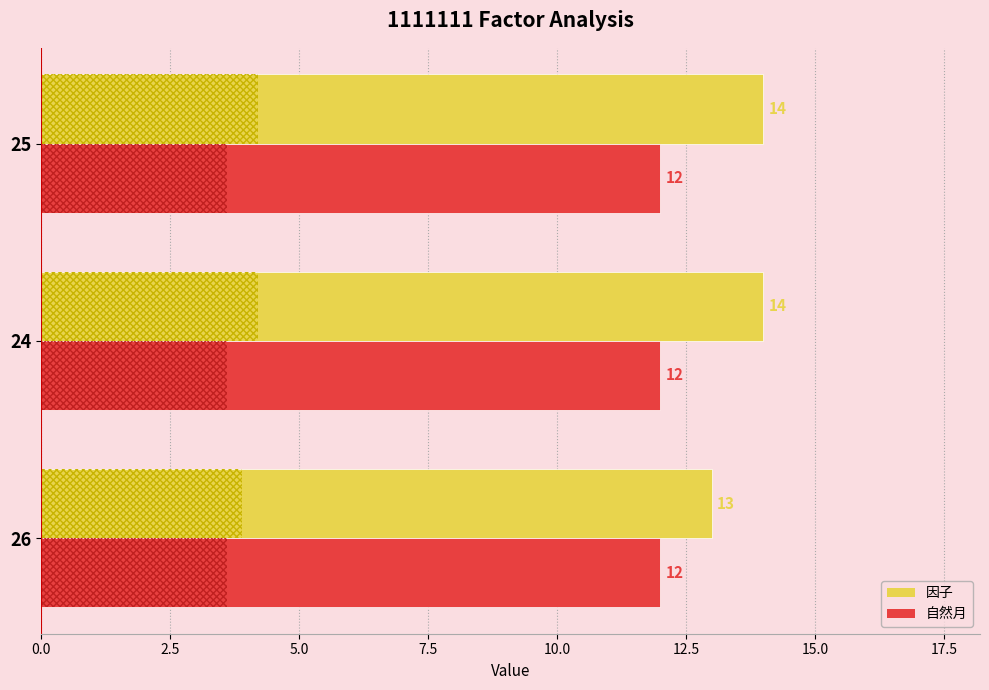

How many values in the 因子 series are below 14?

1